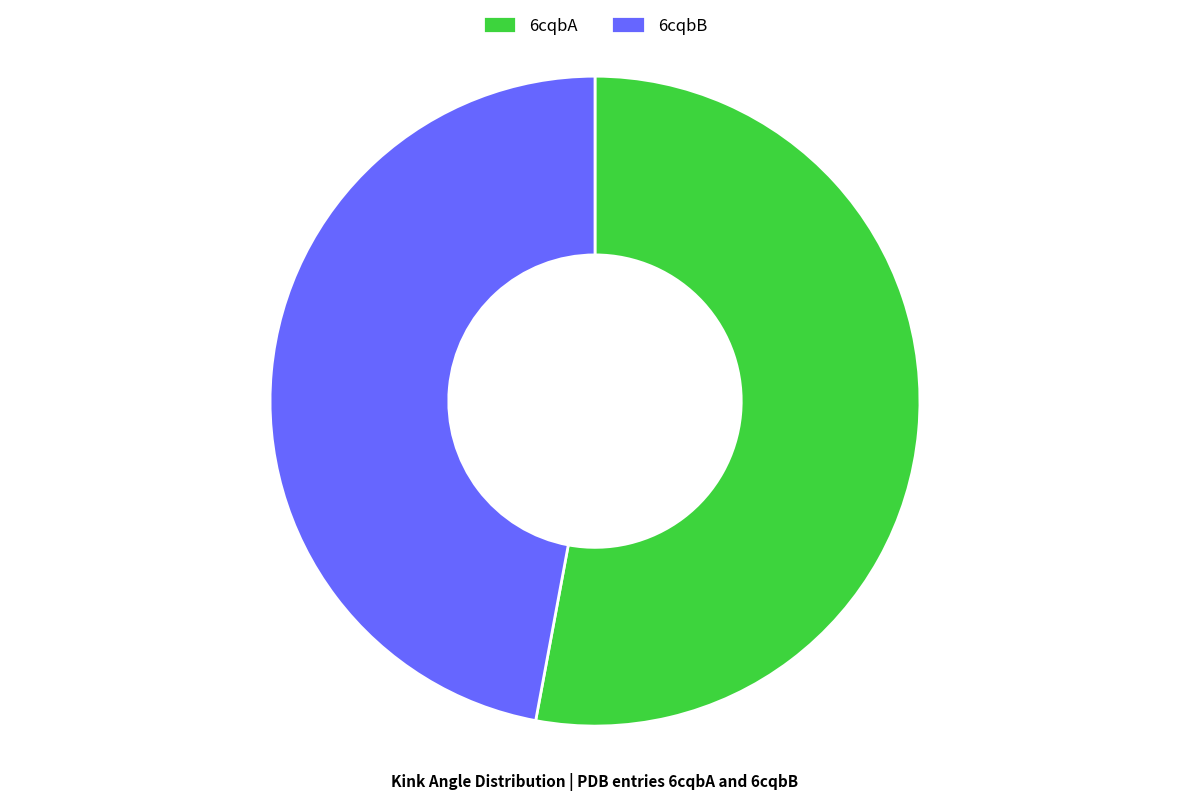

What is the largest slice in the pie chart?

6cqbA